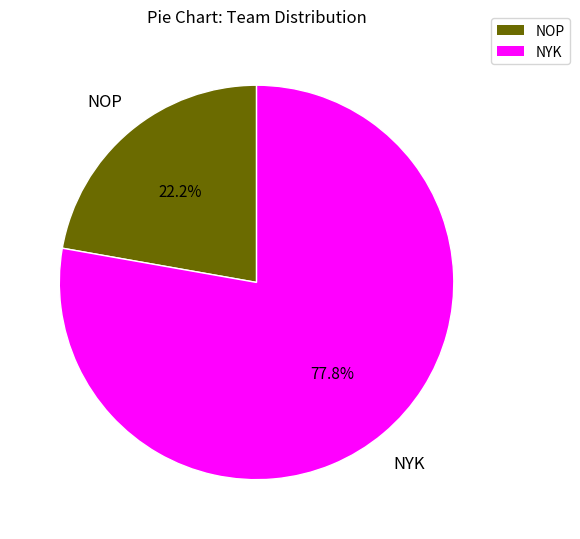

How many slices are in this pie chart?

2